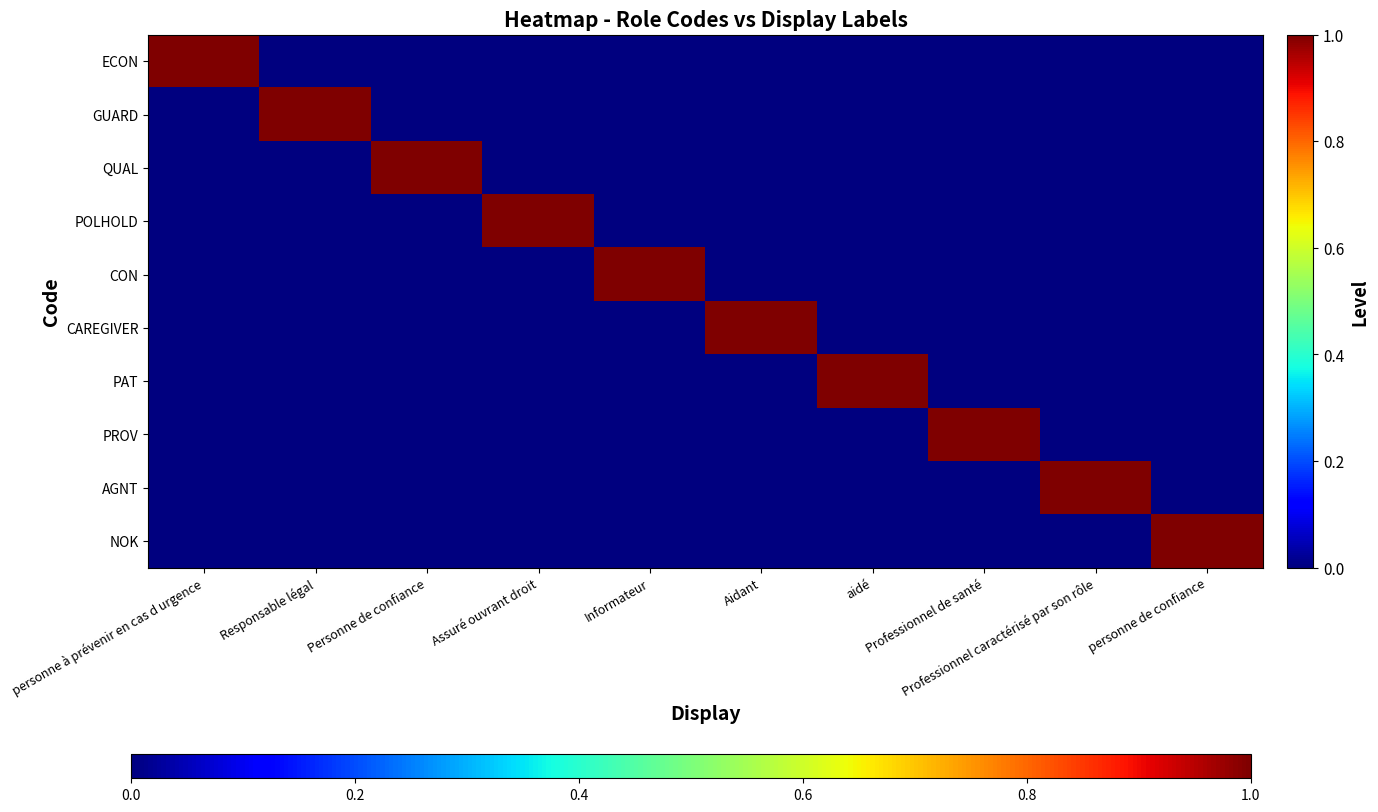

Reading left to right, what are all the values shown in this chart?

ECON: personne à prévenir en cas d urgence=1	Responsable légal=0	Personne de confiance=0	Assuré ouvrant droit=0	Informateur=0	Aidant=0	aidé=0	Professionnel de santé=0	Professionnel caractérisé par son rôle=0	personne de confiance=0
GUARD: personne à prévenir en cas d urgence=0	Responsable légal=1	Personne de confiance=0	Assuré ouvrant droit=0	Informateur=0	Aidant=0	aidé=0	Professionnel de santé=0	Professionnel caractérisé par son rôle=0	personne de confiance=0
QUAL: personne à prévenir en cas d urgence=0	Responsable légal=0	Personne de confiance=1	Assuré ouvrant droit=0	Informateur=0	Aidant=0	aidé=0	Professionnel de santé=0	Professionnel caractérisé par son rôle=0	personne de confiance=0
POLHOLD: personne à prévenir en cas d urgence=0	Responsable légal=0	Personne de confiance=0	Assuré ouvrant droit=1	Informateur=0	Aidant=0	aidé=0	Professionnel de santé=0	Professionnel caractérisé par son rôle=0	personne de confiance=0
CON: personne à prévenir en cas d urgence=0	Responsable légal=0	Personne de confiance=0	Assuré ouvrant droit=0	Informateur=1	Aidant=0	aidé=0	Professionnel de santé=0	Professionnel caractérisé par son rôle=0	personne de confiance=0
CAREGIVER: personne à prévenir en cas d urgence=0	Responsable légal=0	Personne de confiance=0	Assuré ouvrant droit=0	Informateur=0	Aidant=1	aidé=0	Professionnel de santé=0	Professionnel caractérisé par son rôle=0	personne de confiance=0
PAT: personne à prévenir en cas d urgence=0	Responsable légal=0	Personne de confiance=0	Assuré ouvrant droit=0	Informateur=0	Aidant=0	aidé=1	Professionnel de santé=0	Professionnel caractérisé par son rôle=0	personne de confiance=0
PROV: personne à prévenir en cas d urgence=0	Responsable légal=0	Personne de confiance=0	Assuré ouvrant droit=0	Informateur=0	Aidant=0	aidé=0	Professionnel de santé=1	Professionnel caractérisé par son rôle=0	personne de confiance=0
AGNT: personne à prévenir en cas d urgence=0	Responsable légal=0	Personne de confiance=0	Assuré ouvrant droit=0	Informateur=0	Aidant=0	aidé=0	Professionnel de santé=0	Professionnel caractérisé par son rôle=1	personne de confiance=0
NOK: personne à prévenir en cas d urgence=0	Responsable légal=0	Personne de confiance=0	Assuré ouvrant droit=0	Informateur=0	Aidant=0	aidé=0	Professionnel de santé=0	Professionnel caractérisé par son rôle=0	personne de confiance=1